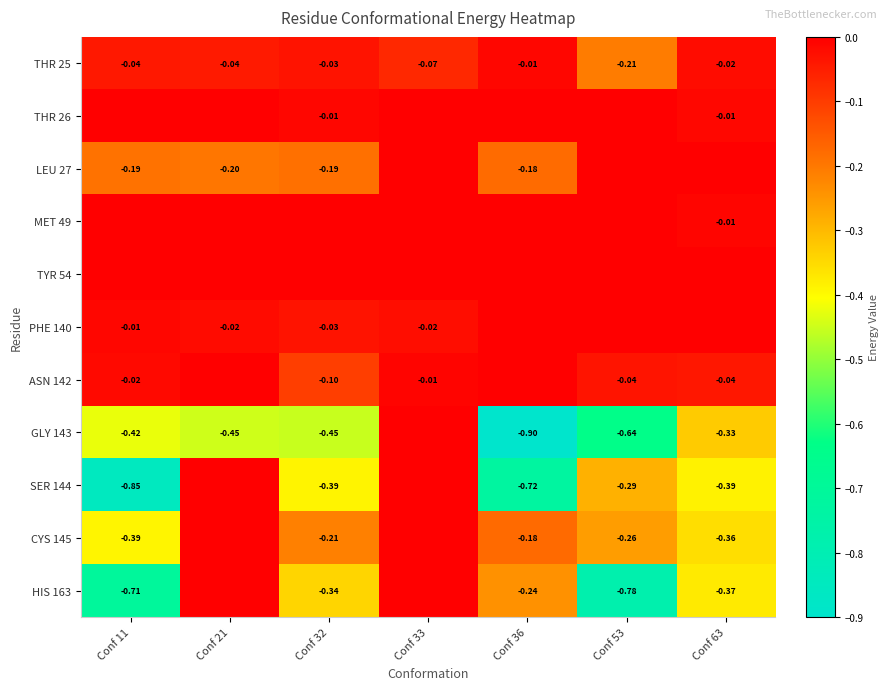

Which category has the highest value across all series?

Conf 11